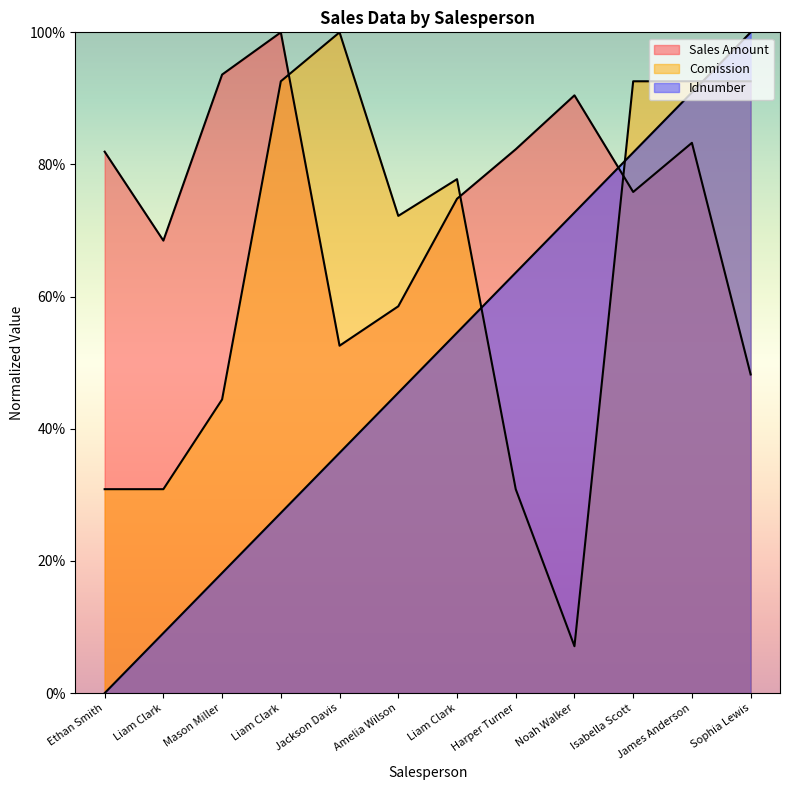

What is the sum of all Sales Amount values?

910.1